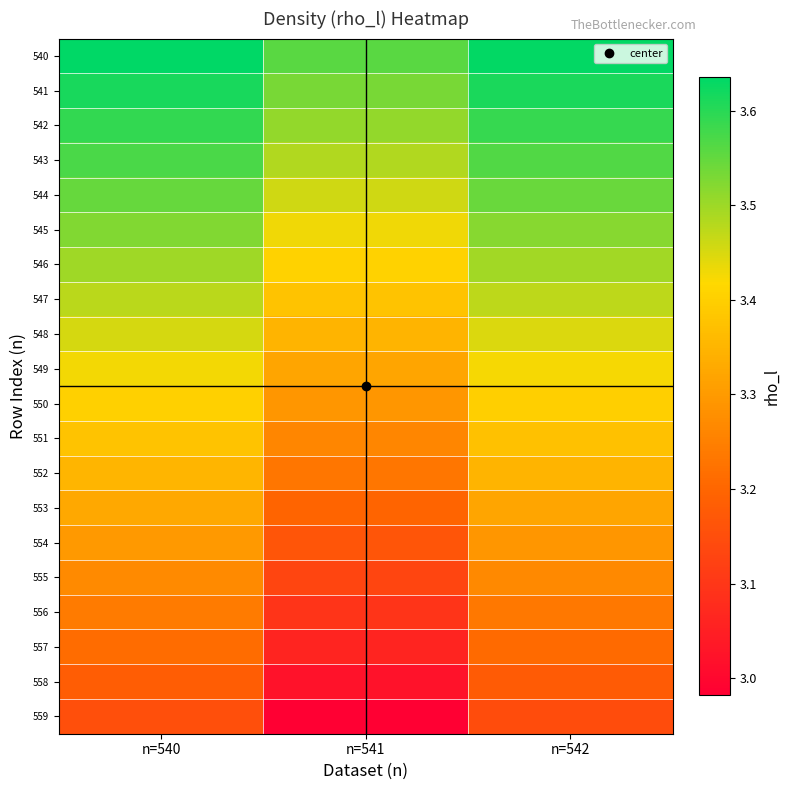

Between n=540 and n=542, which series saw the biggest shift?

559